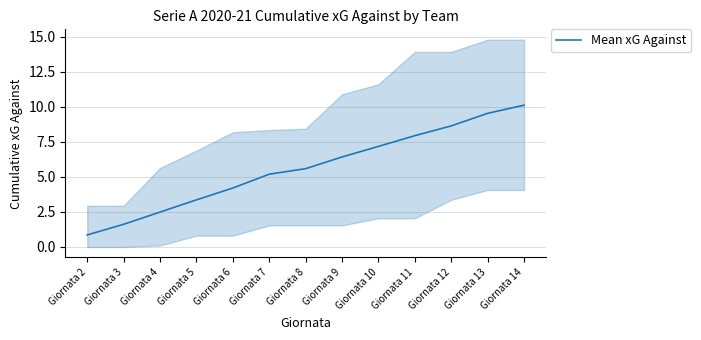

How many lines are shown in the chart?

1